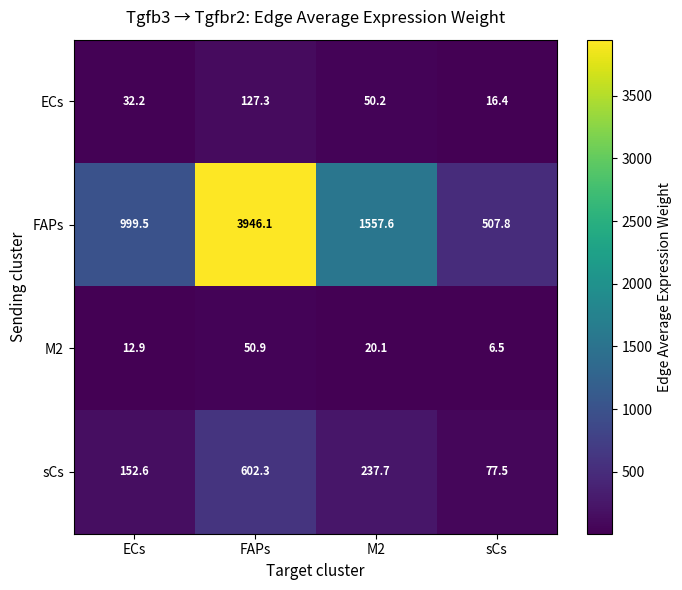

Between M2 and sCs, which series saw the biggest shift?

FAPs